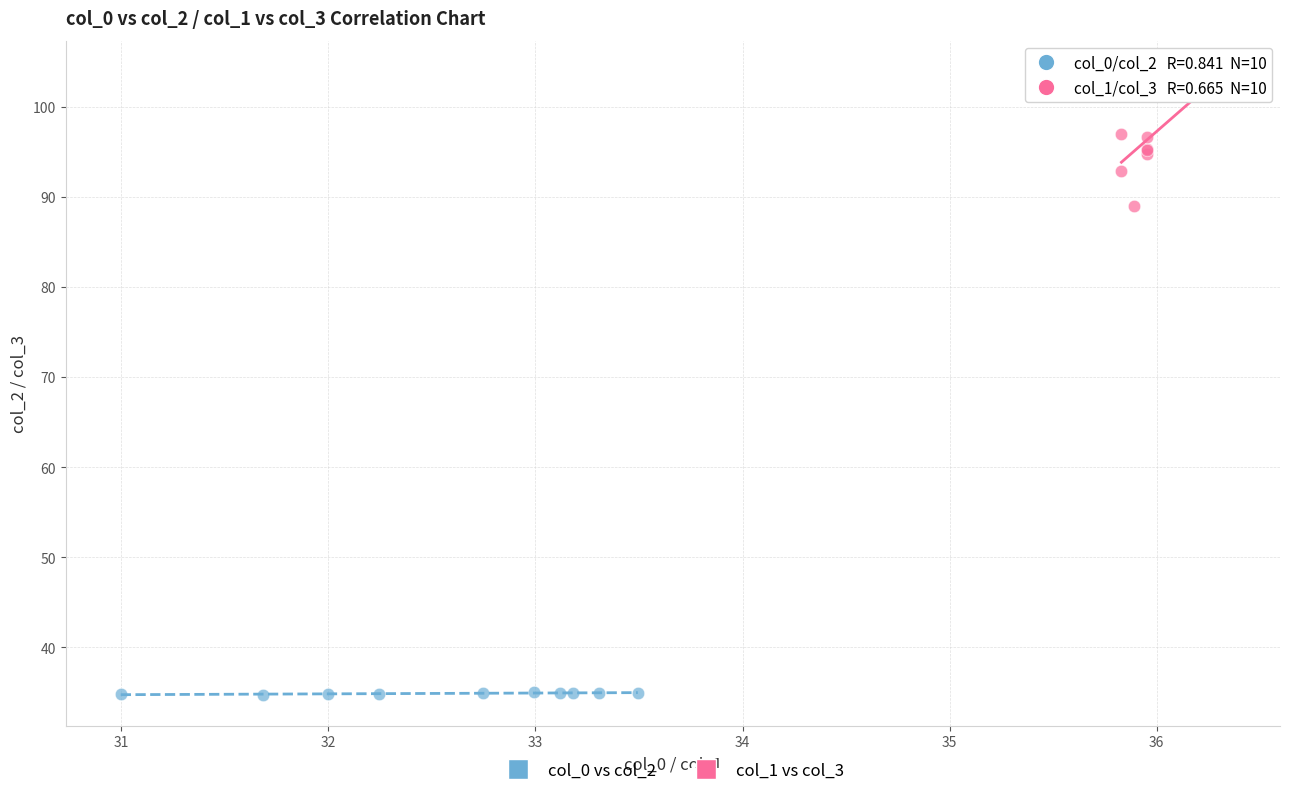

Which series reaches the maximum Y coordinate?

col_1 vs col_3